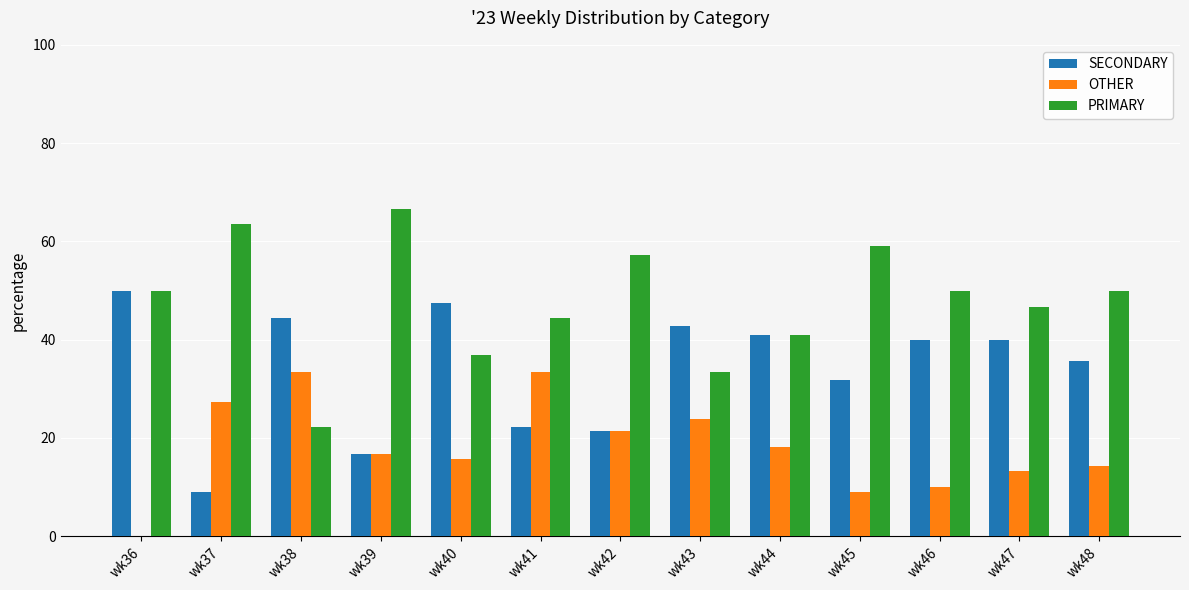

Reading left to right, list all the values displayed in this chart.

SECONDARY: wk36=50.0	wk37=9.1	wk38=44.4	wk39=16.7	wk40=47.4	wk41=22.2	wk42=21.4	wk43=42.9	wk44=40.9	wk45=31.8	wk46=40.0	wk47=40.0	wk48=35.7
OTHER: wk36=0.0	wk37=27.3	wk38=33.3	wk39=16.7	wk40=15.8	wk41=33.3	wk42=21.4	wk43=23.8	wk44=18.2	wk45=9.1	wk46=10.0	wk47=13.3	wk48=14.3
PRIMARY: wk36=50.0	wk37=63.6	wk38=22.2	wk39=66.7	wk40=36.8	wk41=44.4	wk42=57.1	wk43=33.3	wk44=40.9	wk45=59.1	wk46=50.0	wk47=46.7	wk48=50.0